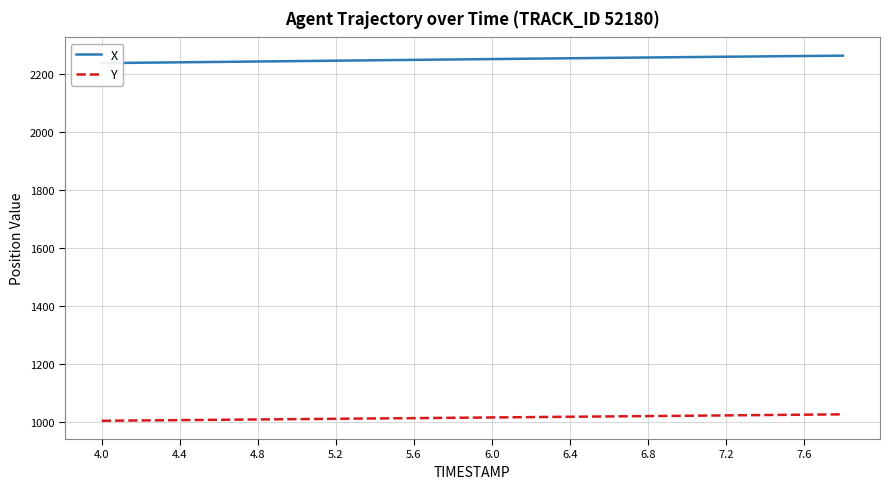

Which label corresponds to the smallest value in the chart?

4.0